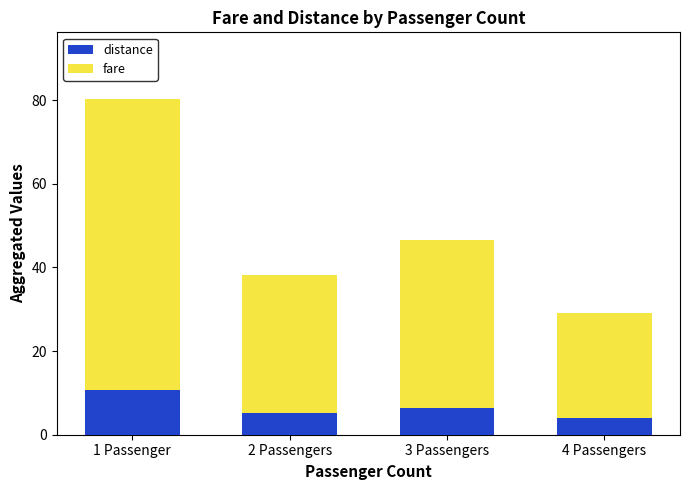

What is the difference between the maximum and second lowest values in the distance series?

5.4